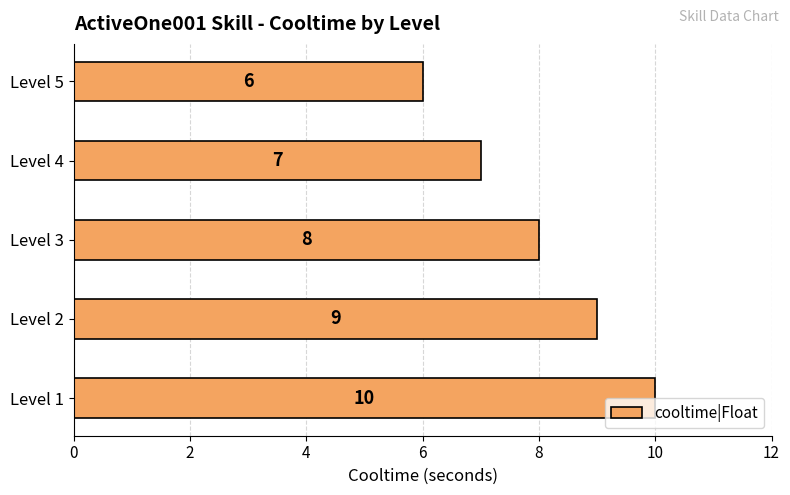

Which has a higher value, Level 3 or Level 4?

Level 3